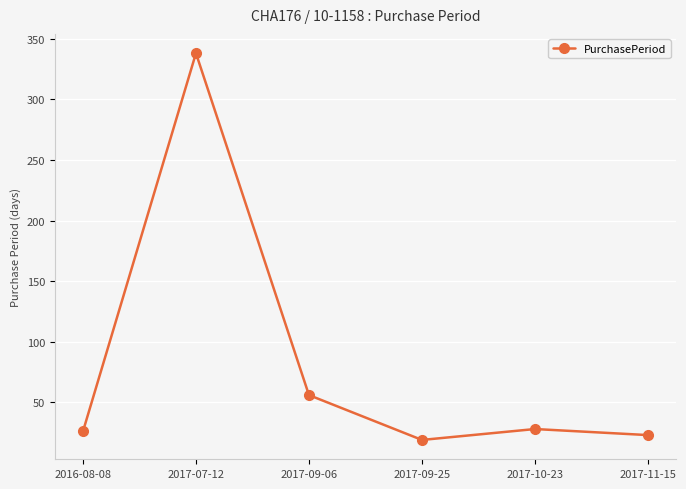

What is the difference between the maximum and minimum values?

319